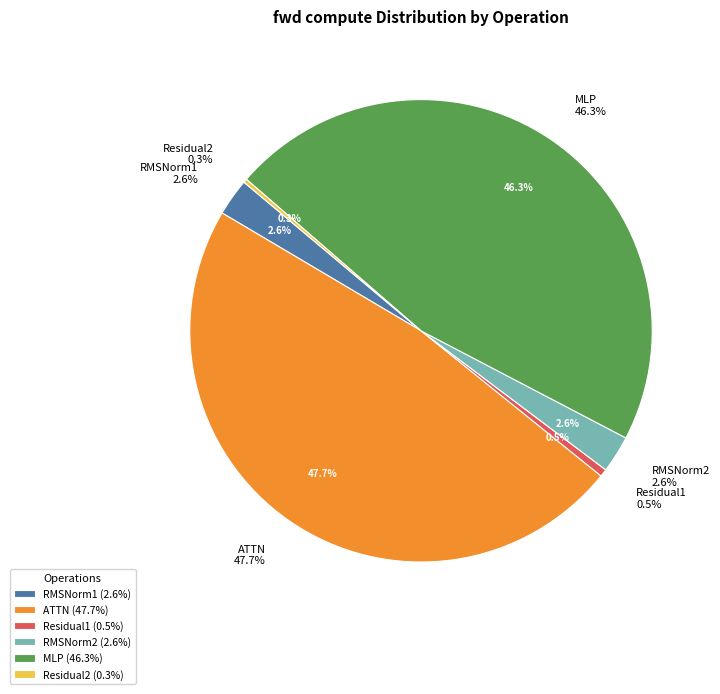

How many slices are in this pie chart?

6